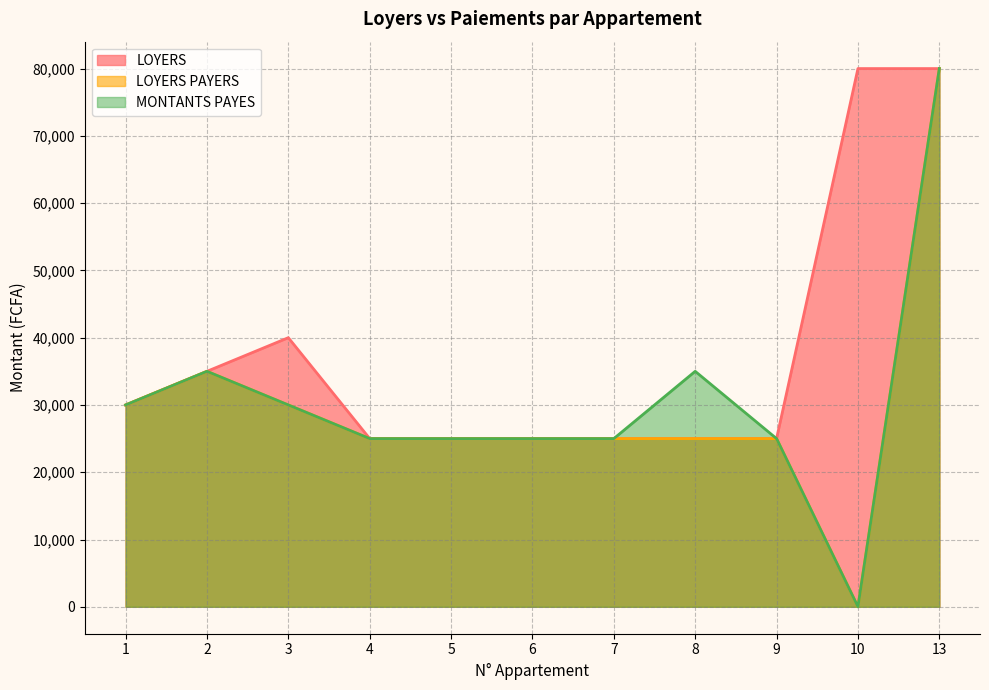

Which series has the widest spread of values?

LOYERS PAYERS